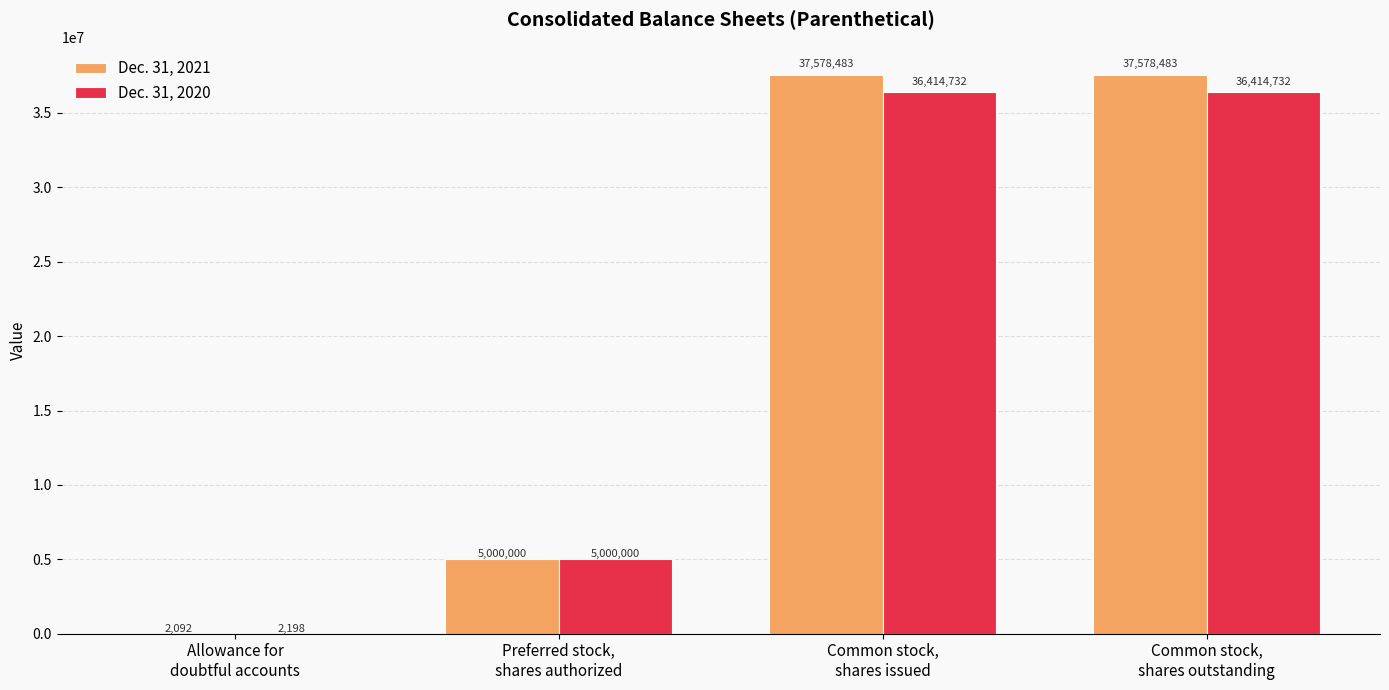

Which series has the largest total across all categories?

Dec. 31, 2021